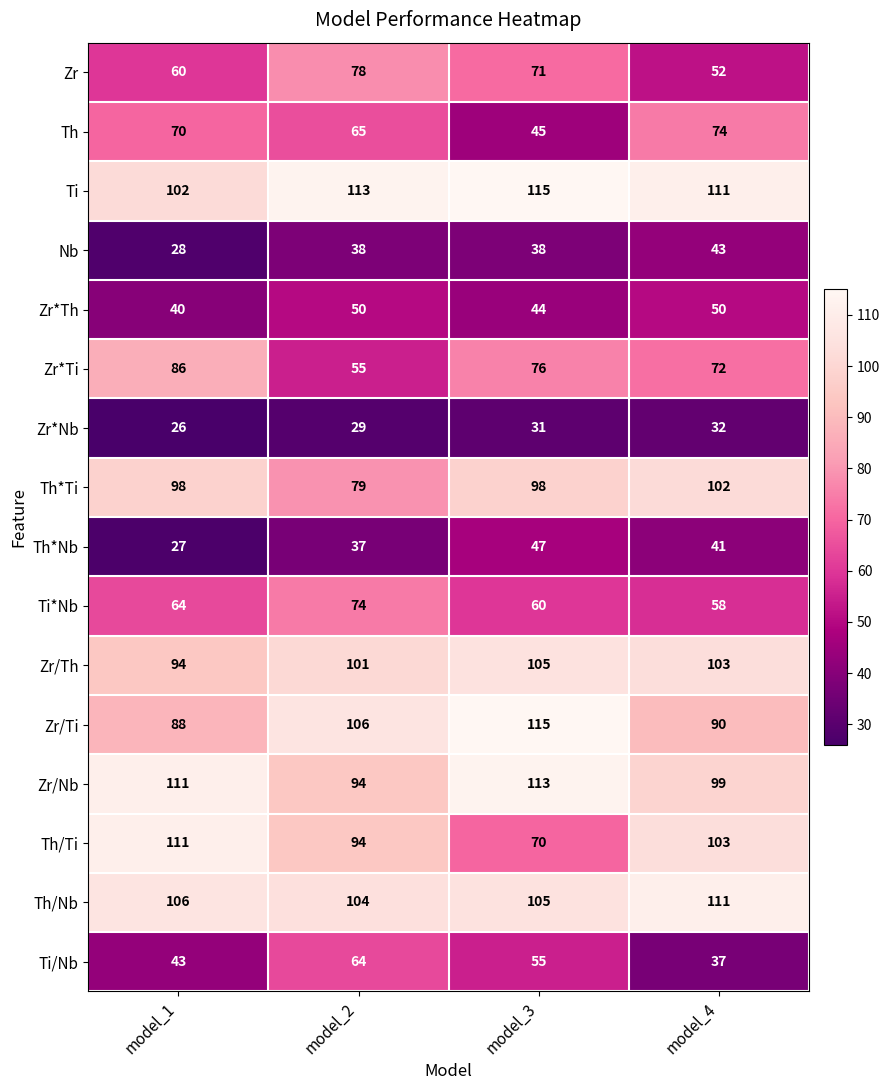

What is the minimum value shown in the chart?

26